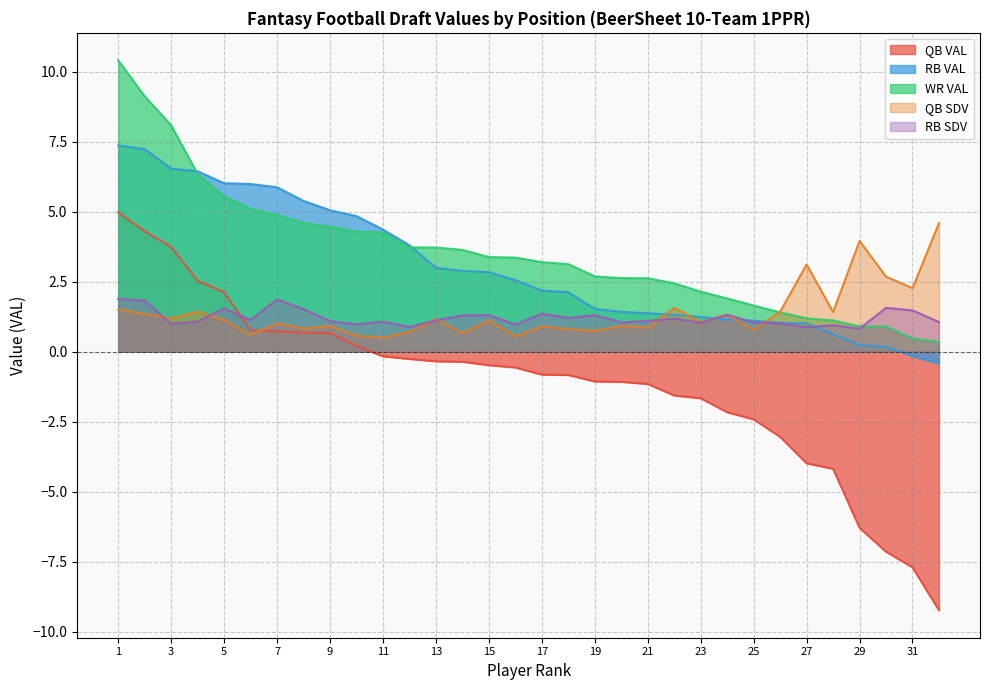

Reading left to right, transcribe all the data shown in this chart.

QB VAL: 5.0	4.3	3.7	2.5	2.1	0.8	0.7	0.7	0.7	0.2	-0.2	-0.3	-0.3	-0.4	-0.5	-0.6	-0.8	-0.8	-1.1	-1.1	-1.2	-1.6	-1.7	-2.2	-2.4	-3.0	-4.0	-4.2	-6.3	-7.1	-7.7	-9.2
RB VAL: 7.4	7.2	6.5	6.5	6.0	6.0	5.9	5.4	5.1	4.8	4.4	3.8	3.0	2.9	2.8	2.6	2.2	2.1	1.5	1.4	1.4	1.3	1.2	1.1	1.1	1.0	1.0	0.6	0.2	0.2	-0.1	-0.4
WR VAL: 10.4	9.1	8.1	6.4	5.5	5.1	4.9	4.6	4.5	4.3	4.3	3.7	3.7	3.6	3.4	3.4	3.2	3.1	2.7	2.6	2.6	2.4	2.1	1.9	1.7	1.4	1.2	1.1	0.9	0.9	0.5	0.4
QB SDV: 1.5	1.3	1.2	1.4	1.1	0.6	1.0	0.8	0.9	0.6	0.5	0.7	1.2	0.7	1.1	0.6	0.9	0.8	0.7	0.9	0.9	1.6	1.1	1.3	0.8	1.4	3.1	1.4	4.0	2.7	2.3	4.6
RB SDV: 1.9	1.8	1.0	1.1	1.5	1.1	1.9	1.5	1.1	1.0	1.1	0.9	1.1	1.3	1.3	1.0	1.4	1.2	1.3	1.1	1.1	1.2	1.0	1.3	1.0	1.0	0.9	0.9	0.8	1.6	1.5	1.1